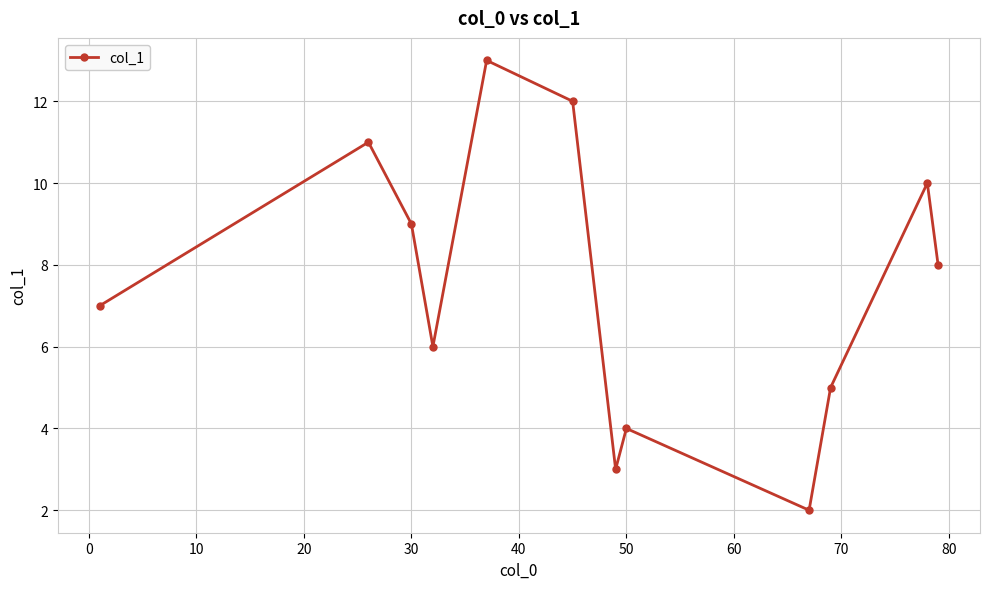

True or false: there are more than 1 points higher than both neighbors.

True